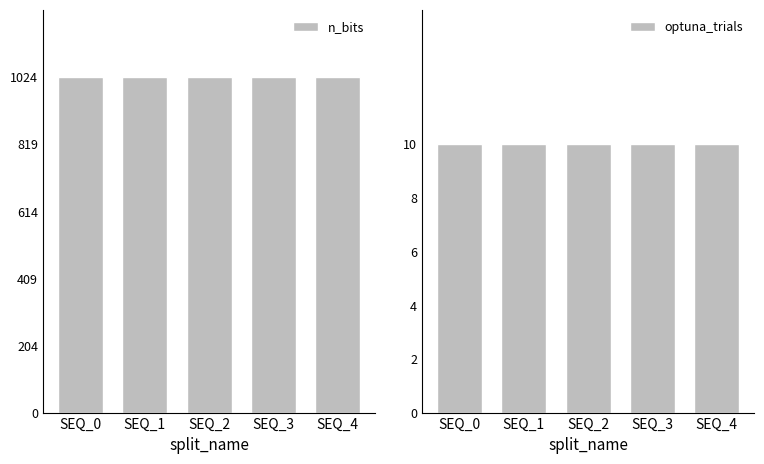

Which label corresponds to the smallest value in the chart?

SEQ_0